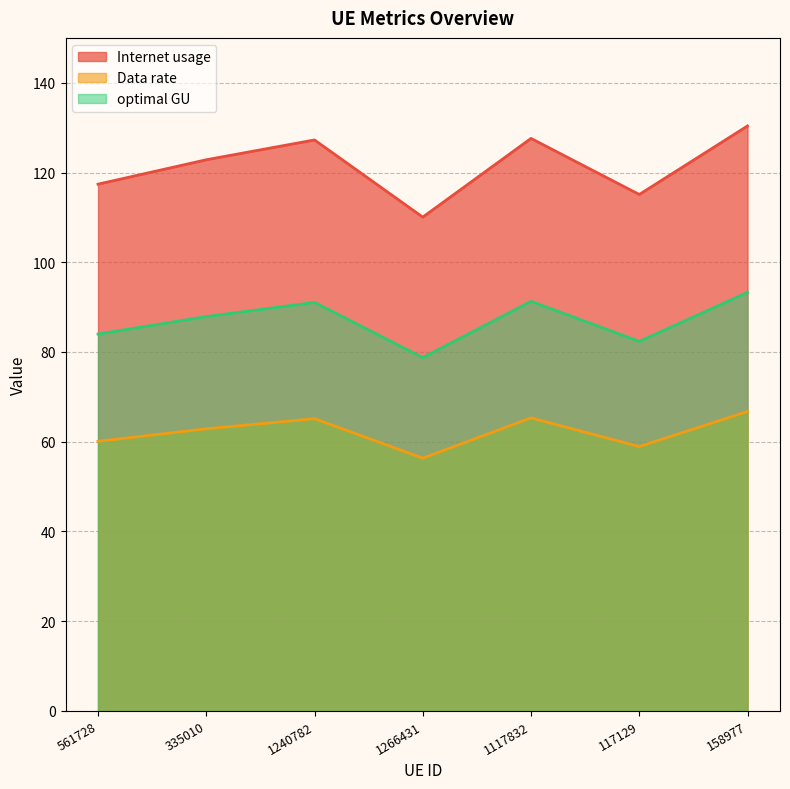

What is the difference between the highest and lowest values at 1117832?

62.3